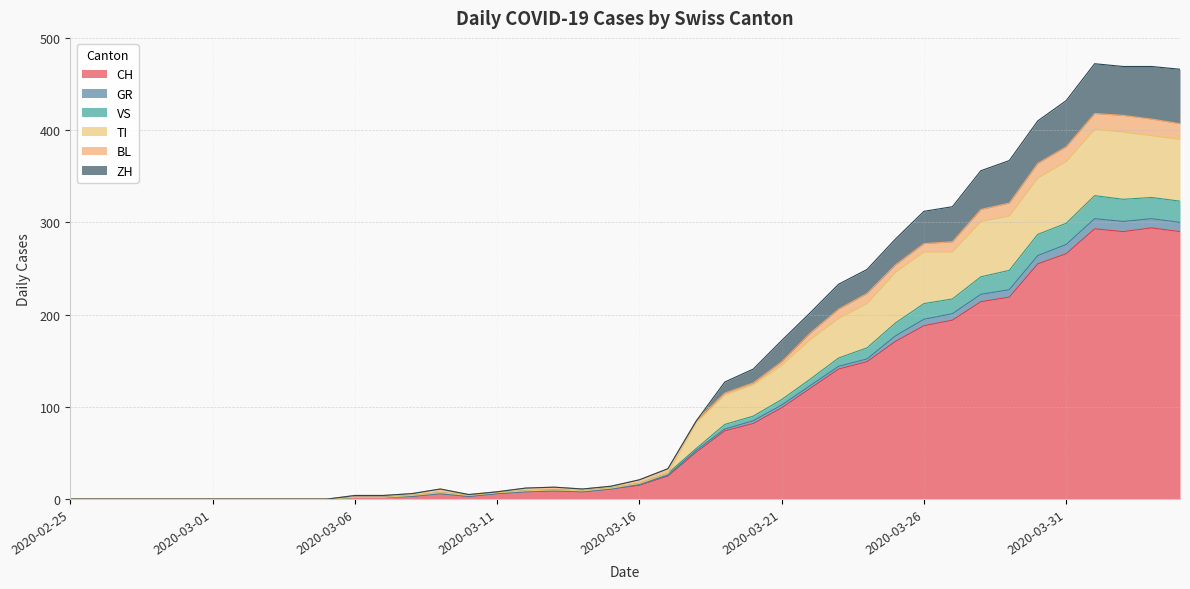

True or false: CH and TI intersect in this chart.

False